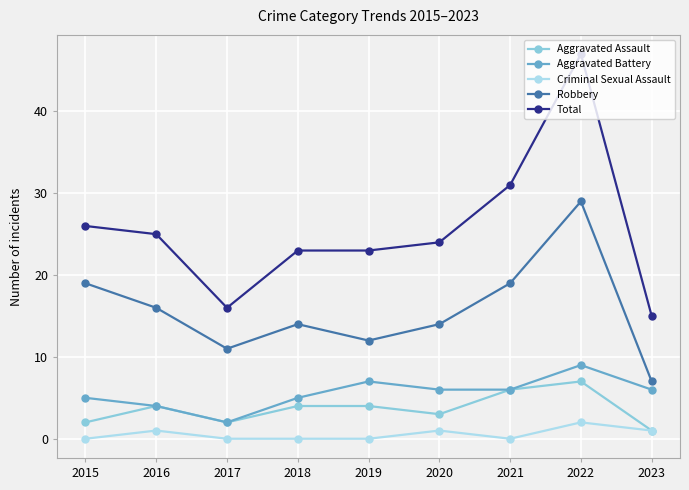

Count the Aggravated Assault values in the range 2 to 4.

6